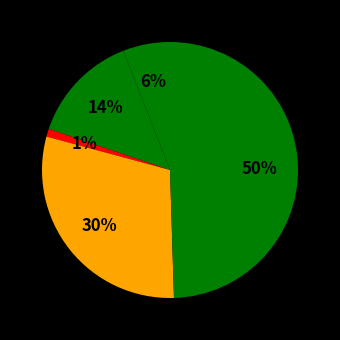

Count the number of slices in the pie.

5